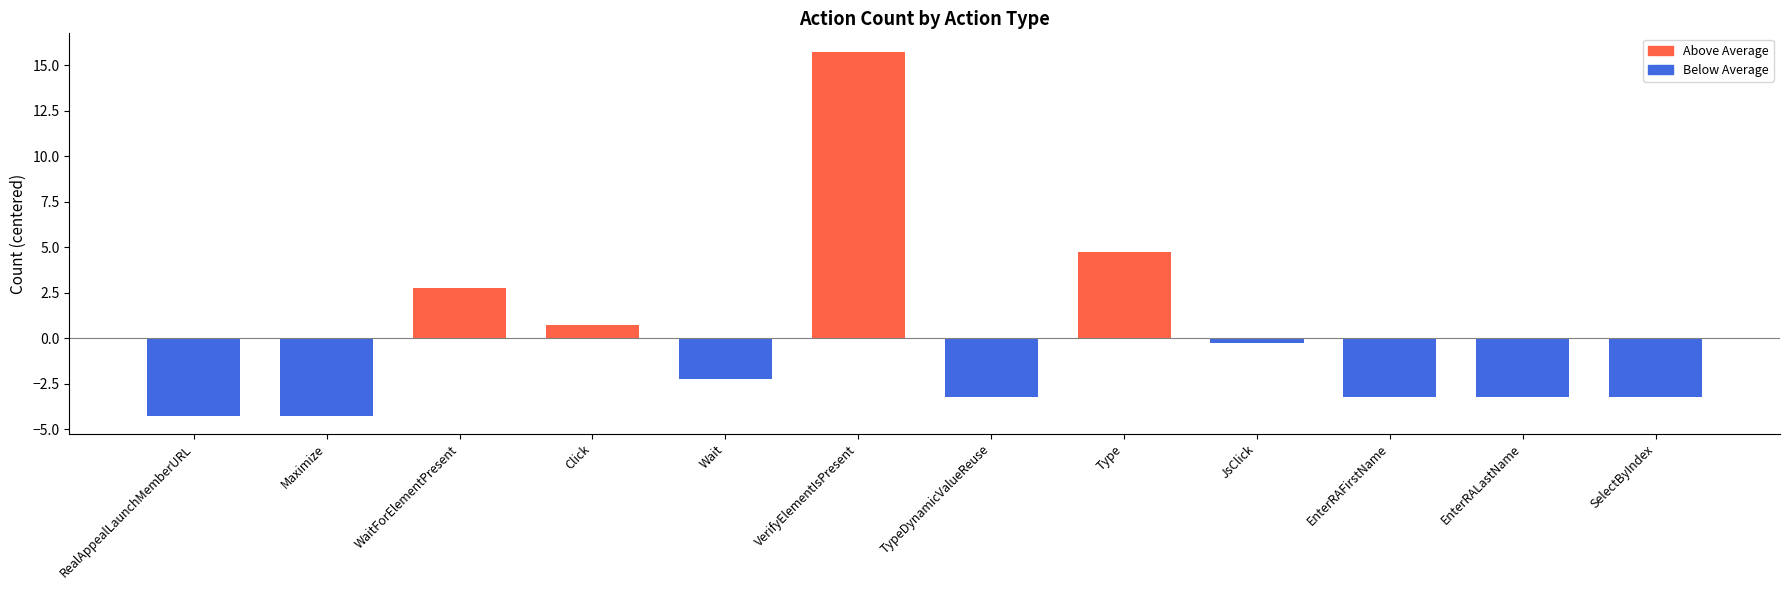

What is the value of the 6th bar from the left?

15.8